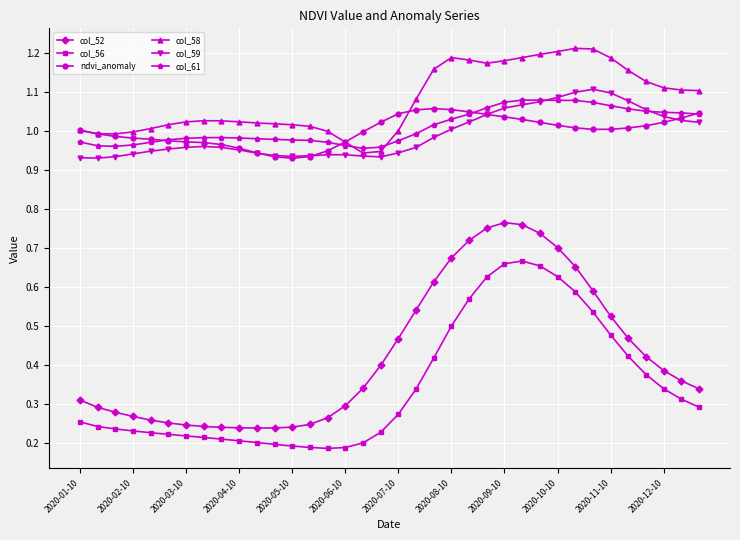

At how many categories does at least one series exceed 0?

36